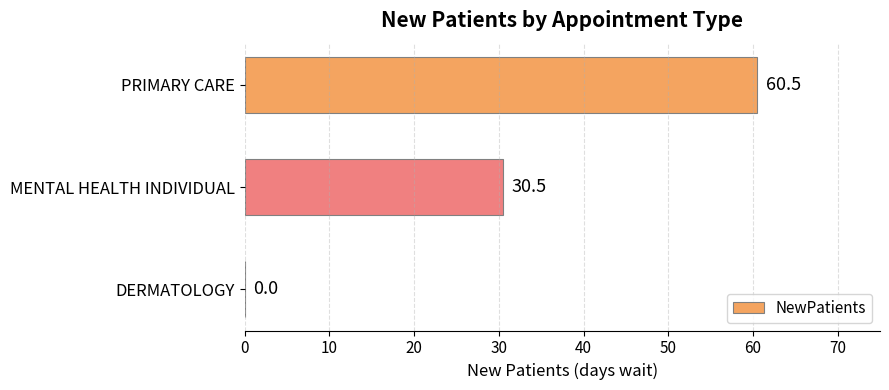

Reading top to bottom, extract all data points from this chart.

PRIMARY CARE=60.5	MENTAL HEALTH INDIVIDUAL=30.5	DERMATOLOGY=0.0